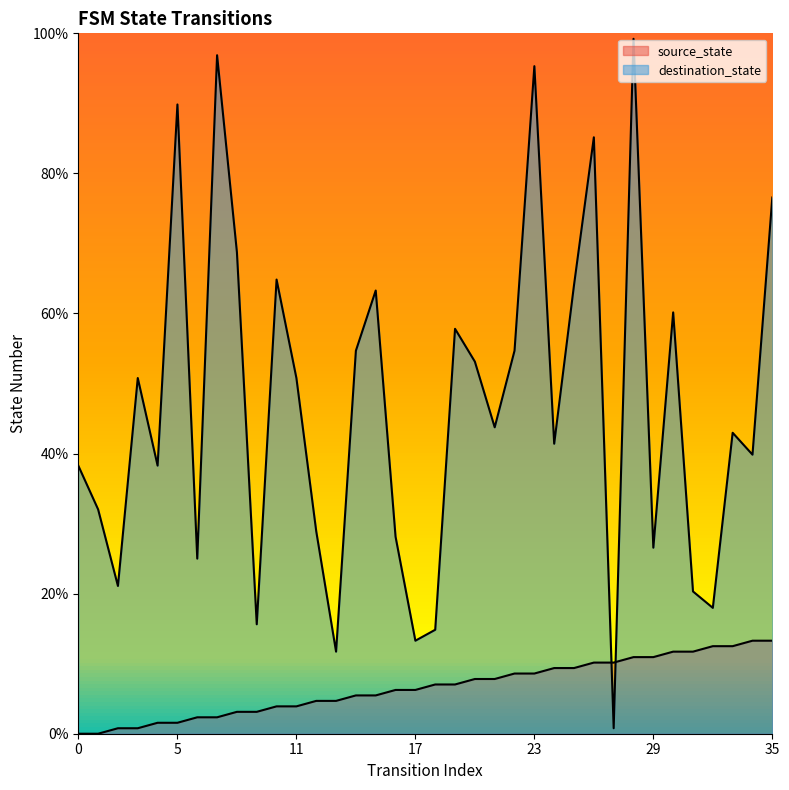

Between which two adjacent categories do destination_state and source_state first intersect?

26 and 27